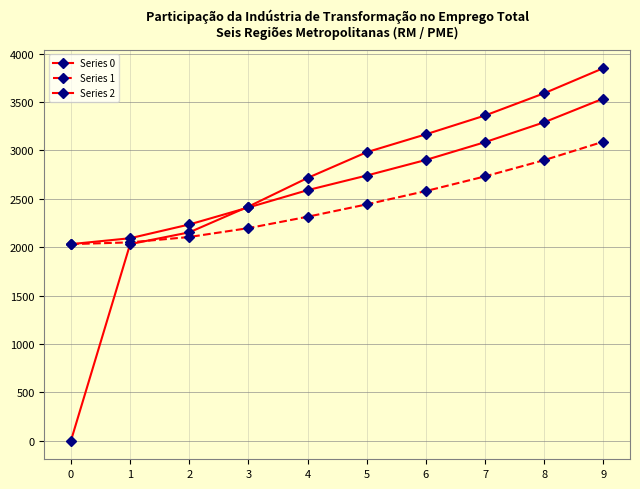

True or false: Series 1 has a value of 2899.0 at 8.

True